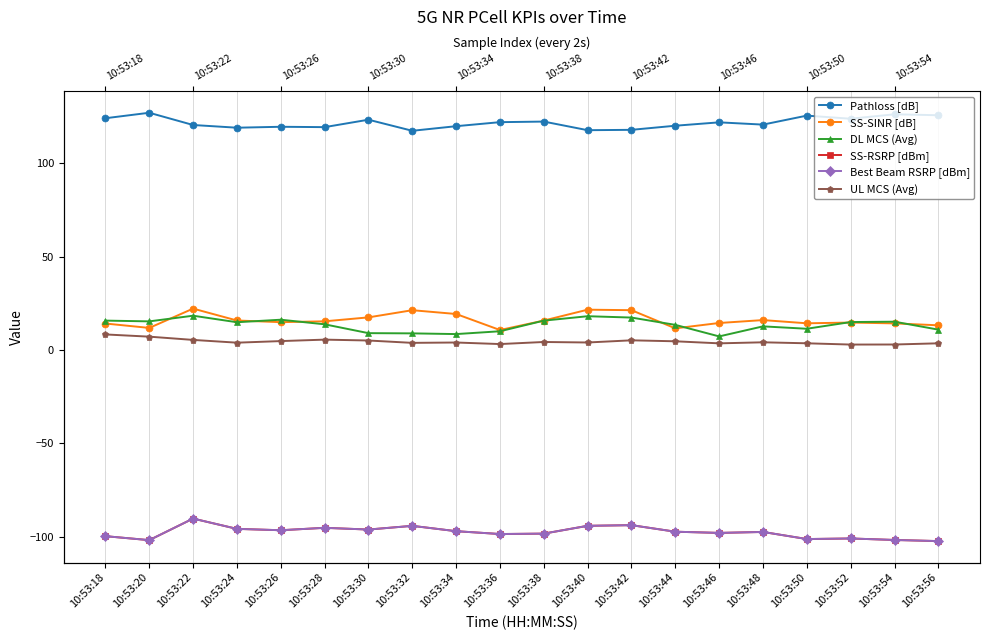

Reading left to right, extract all data points from this chart.

Pathloss [dB]: 124.1	127.0	120.5	119.0	119.5	119.3	123.3	117.3	119.8	122.0	122.3	117.7	117.9	120.1	121.9	120.7	125.5	123.8	126.2	125.7
SS-SINR [dB]: 14.2	11.8	22.2	15.8	14.9	15.4	17.5	21.3	19.3	10.7	15.8	21.6	21.3	11.6	14.5	16.0	14.3	14.7	14.3	13.2
DL MCS (Avg): 15.8	15.3	18.4	14.9	16.2	13.8	9.1	8.9	8.6	10.1	15.8	18.1	17.4	13.5	7.3	12.7	11.4	15.0	15.2	10.9
SS-RSRP [dBm]: -99.6	-101.7	-90.2	-95.7	-96.4	-95.1	-96.1	-94.1	-96.9	-98.5	-98.2	-94.1	-93.7	-97.2	-97.9	-97.3	-101.2	-100.8	-101.6	-102.2
Best Beam RSRP [dBm]: -99.6	-101.7	-90.2	-95.7	-96.4	-95.1	-96.1	-94.1	-96.9	-98.5	-98.2	-94.1	-93.7	-97.2	-97.9	-97.3	-101.2	-100.8	-101.6	-102.2
UL MCS (Avg): 8.4	7.2	5.4	4.0	4.8	5.6	5.1	3.9	4.0	3.2	4.3	4.0	5.2	4.7	3.6	4.2	3.6	2.9	3.0	3.6